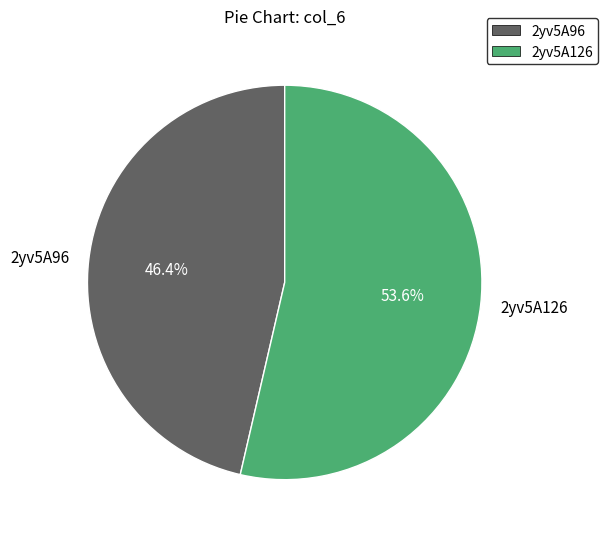

The 2yv5A96 slice represents 60% of the pie. True or false?

False